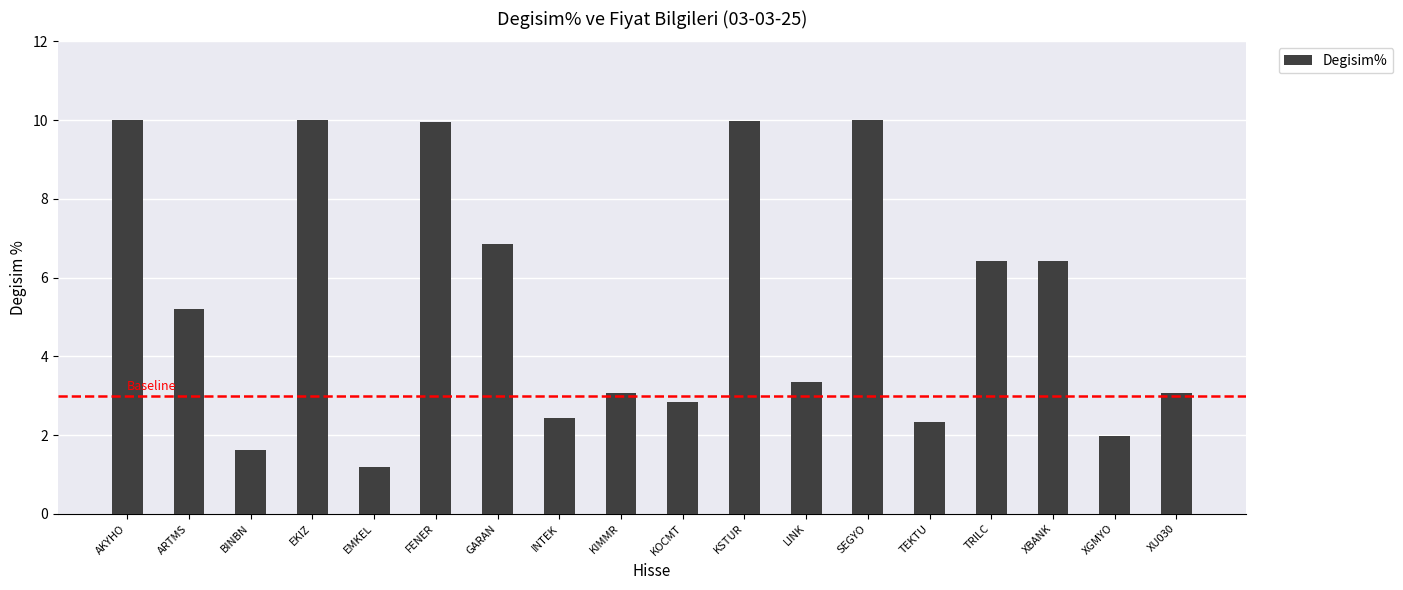

Is it true that the value at INTEK is 4.0?

False